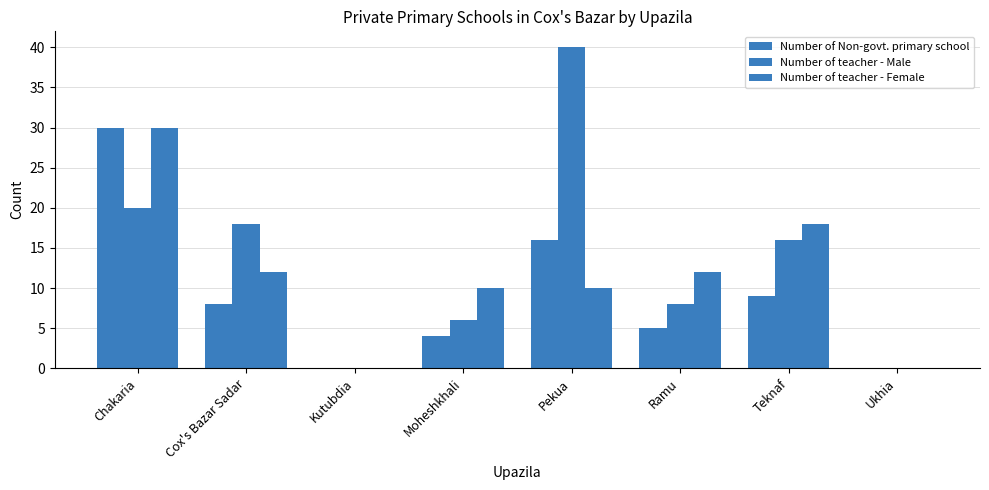

Count the number of data series in this chart.

3